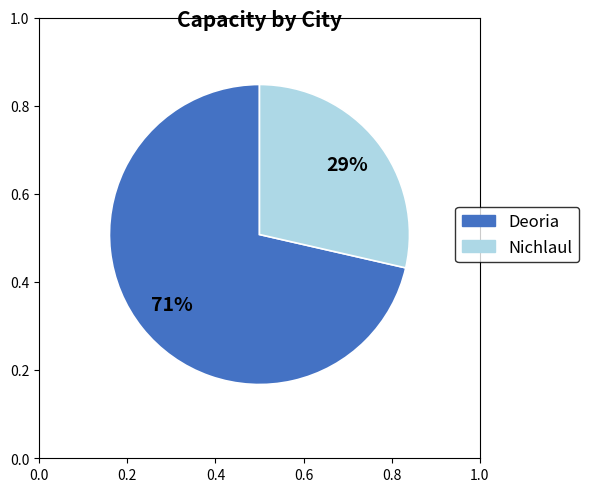

Which category has the biggest portion of the pie?

Deoria